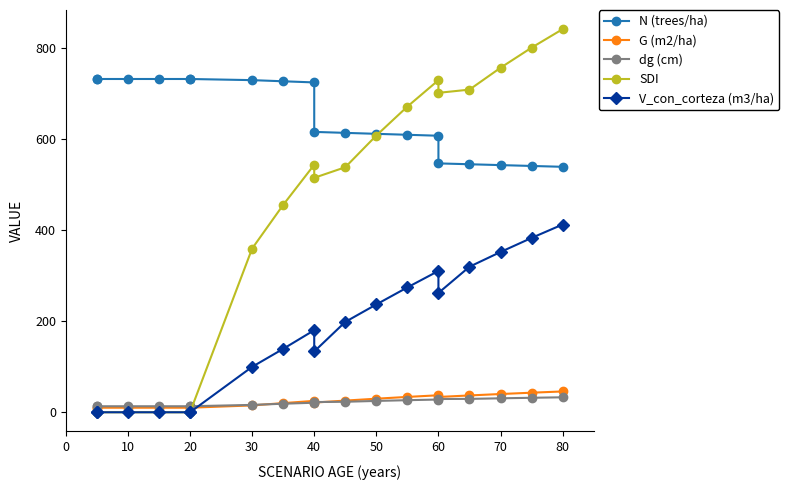

How many lines are shown in the chart?

5